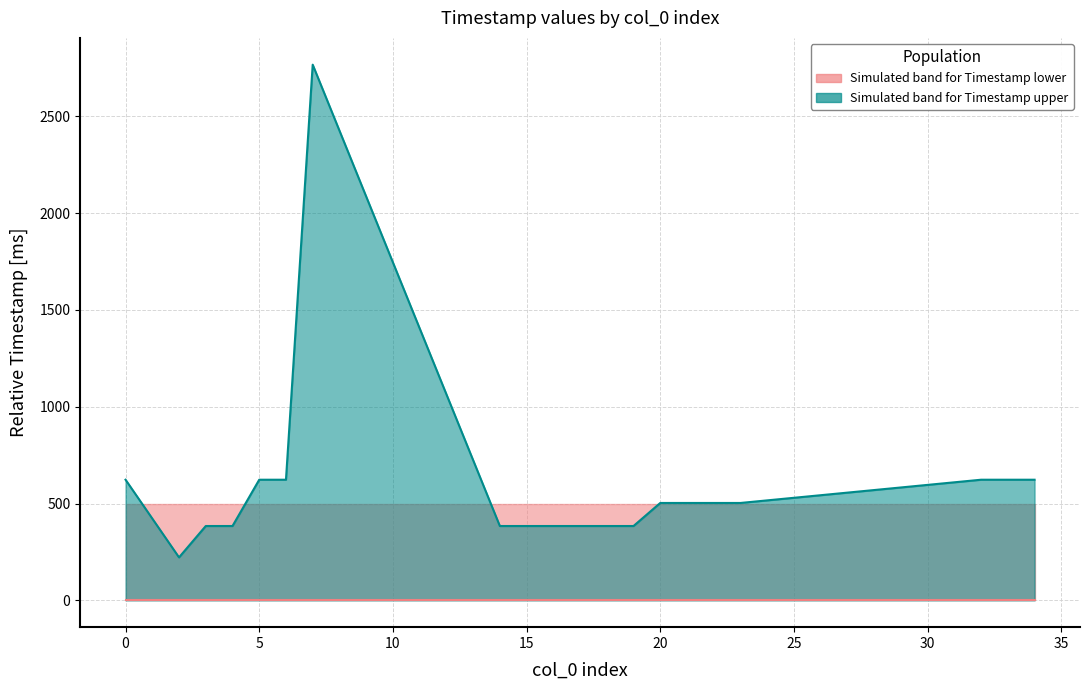

How many interior local peaks (higher than both neighbors) does the data have?

1